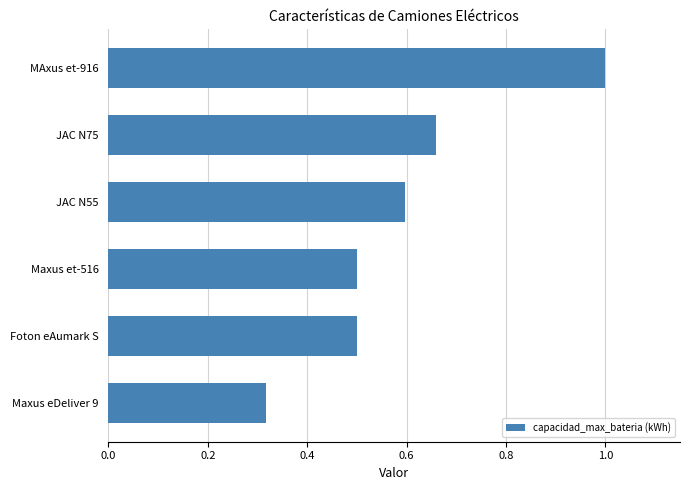

The chart shows a value of 0.5 at Maxus et-516. True or false?

True